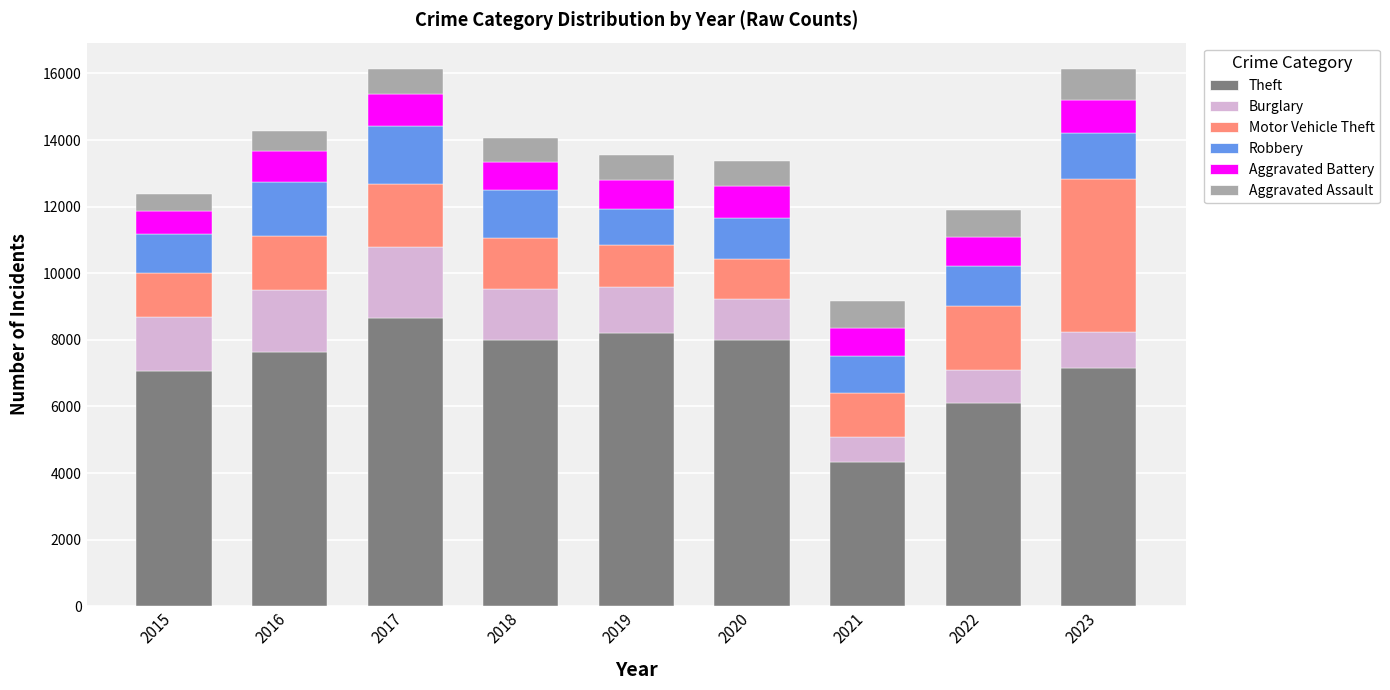

Are the bars horizontal?

No